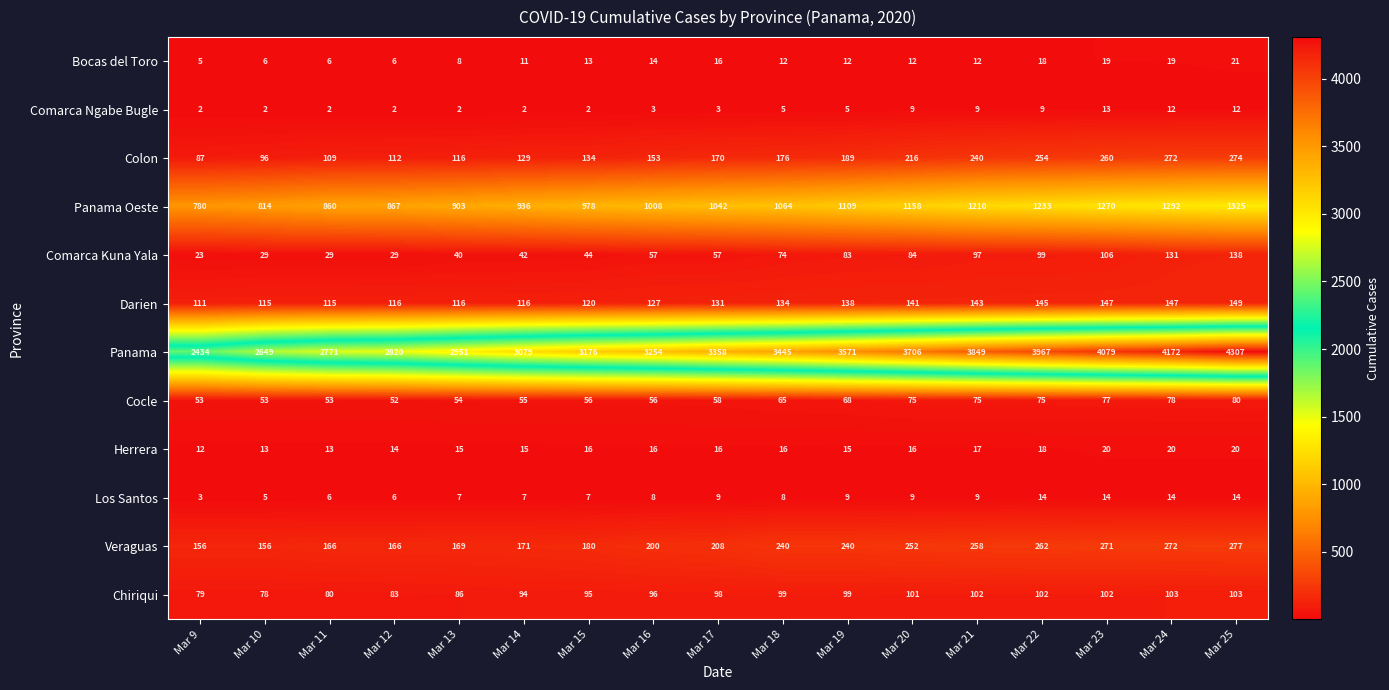

What is the spread (max minus min) of values at Mar 12?

2818